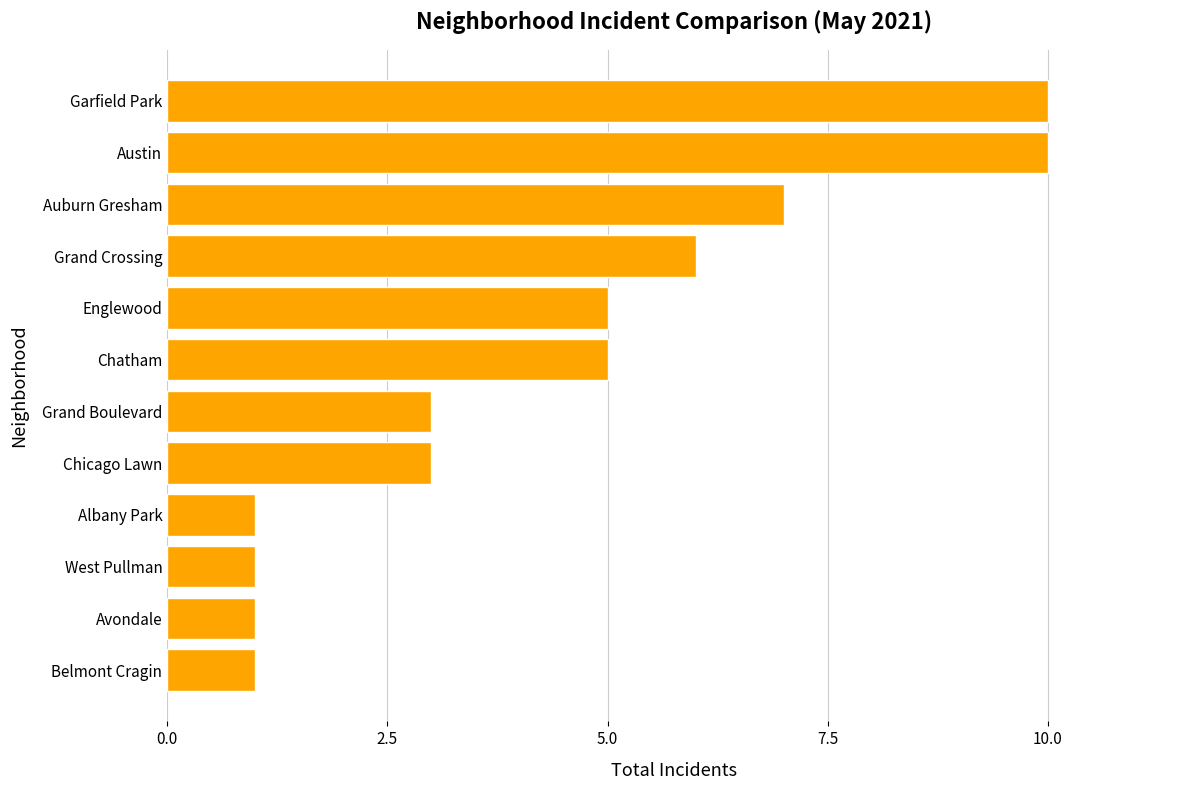

Between West Pullman and Chicago Lawn, which is larger?

Chicago Lawn